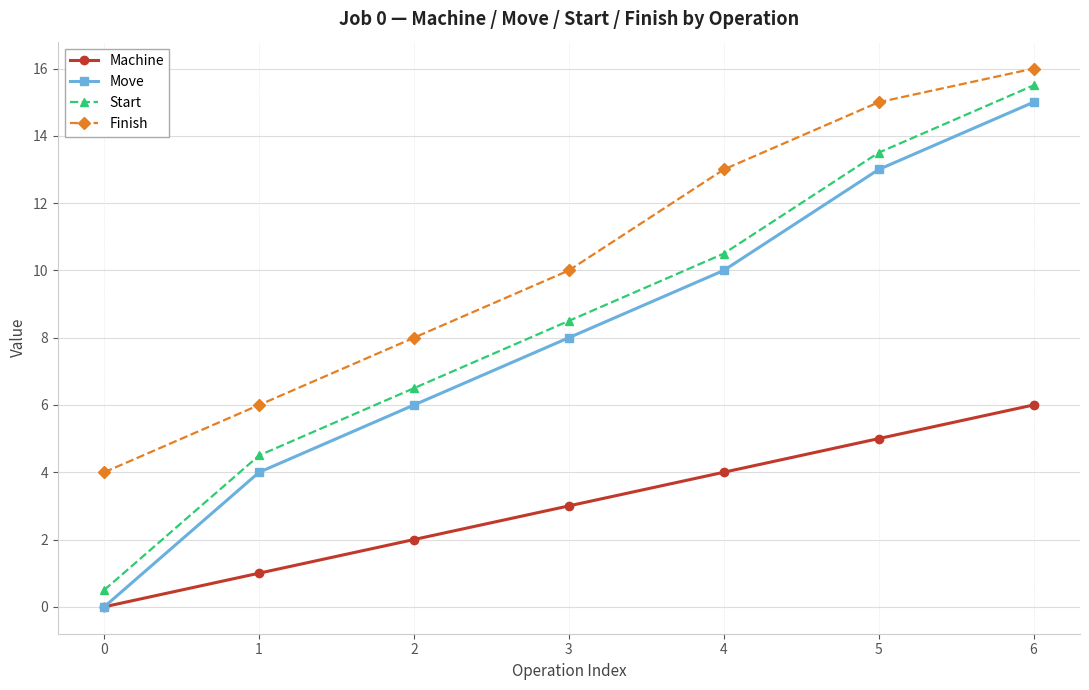

Is the value of Finish at 2 greater than the value of Machine at 5?

Yes